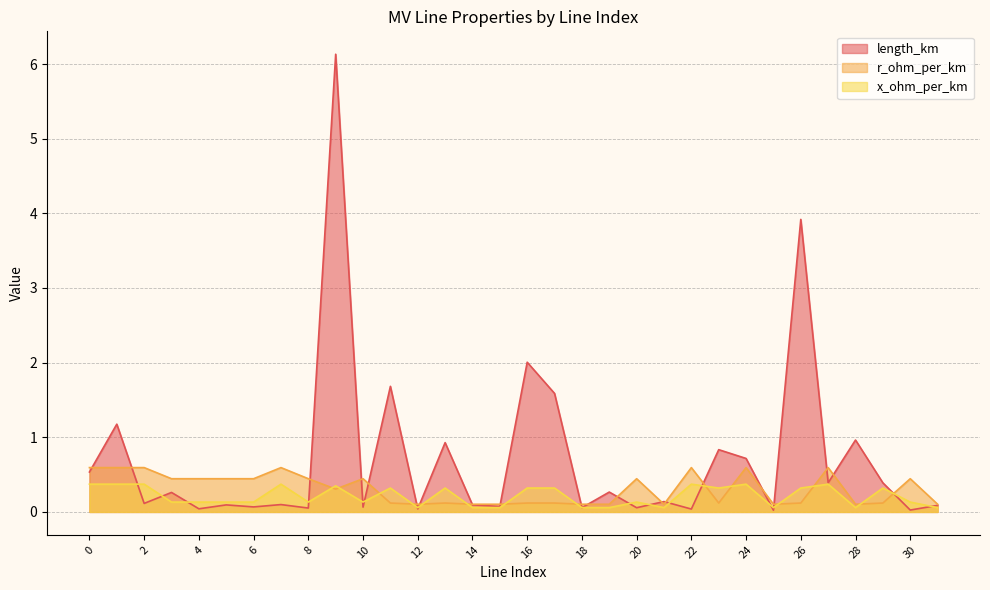

Which series has the largest total across all categories?

length_km